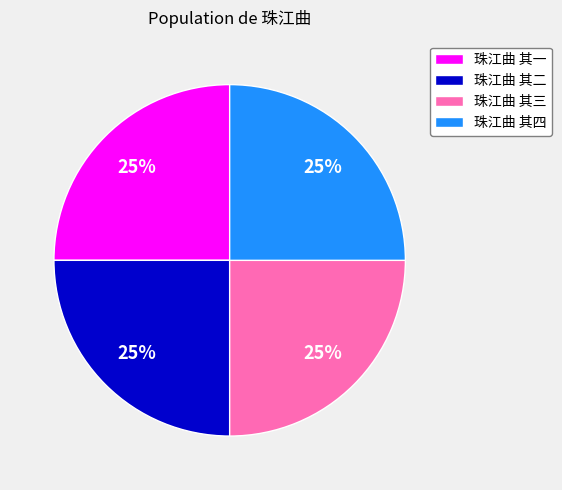

To the nearest percent, what is the average slice percentage?

25%